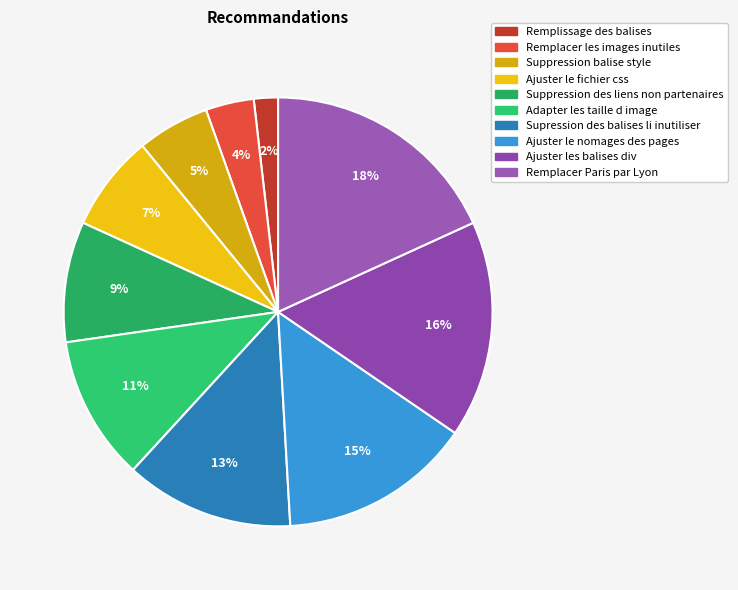

To the nearest percent, what portion does Ajuster les balises div represent?

16%